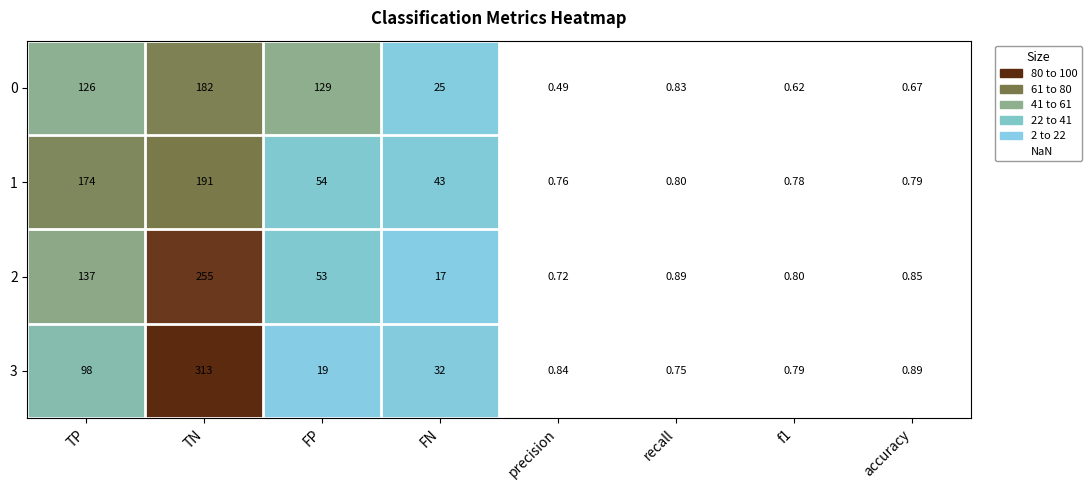

Where is 0 nearest to the value 91?

TP